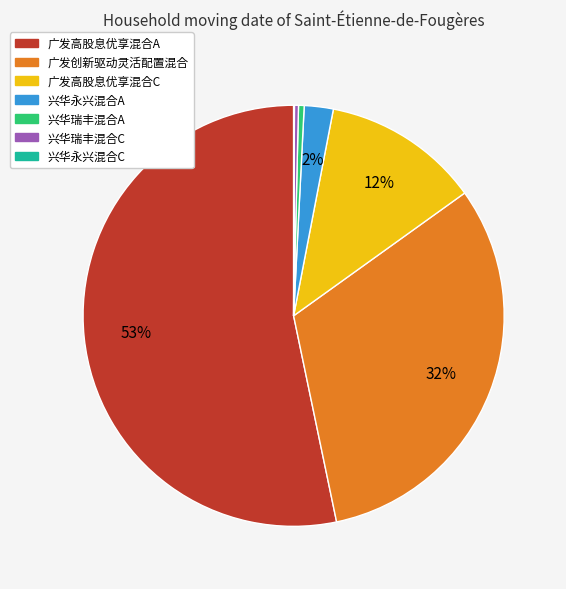

Which category has the biggest portion of the pie?

广发高股息优享混合A